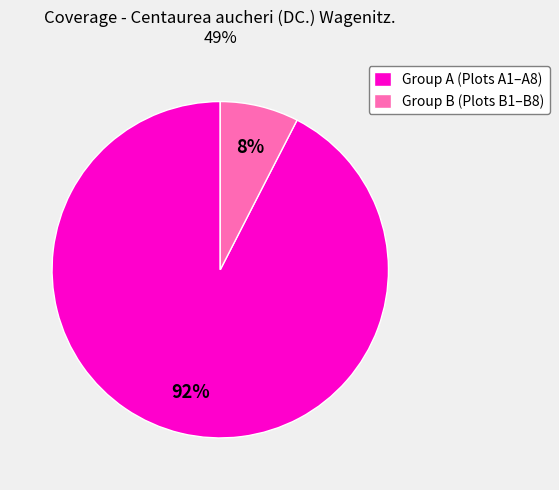

To the nearest percent, what portion does Group A (Plots A1–A8) represent?

92%